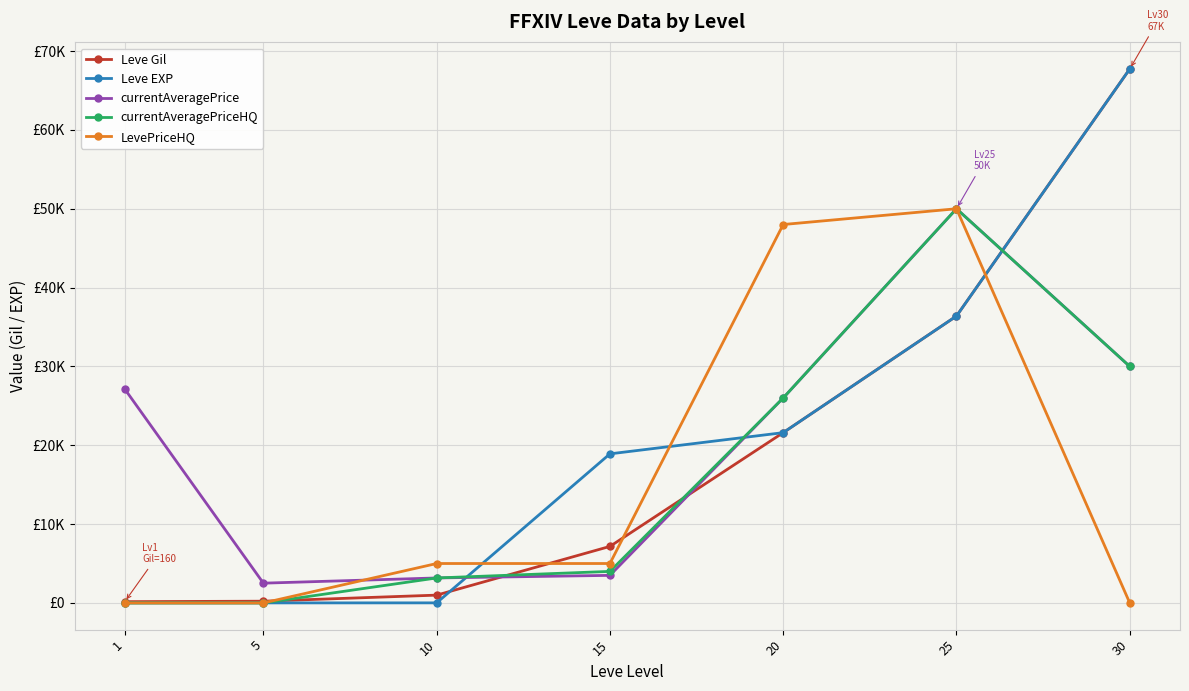

What is the spread (max minus min) of values at 5?

2507